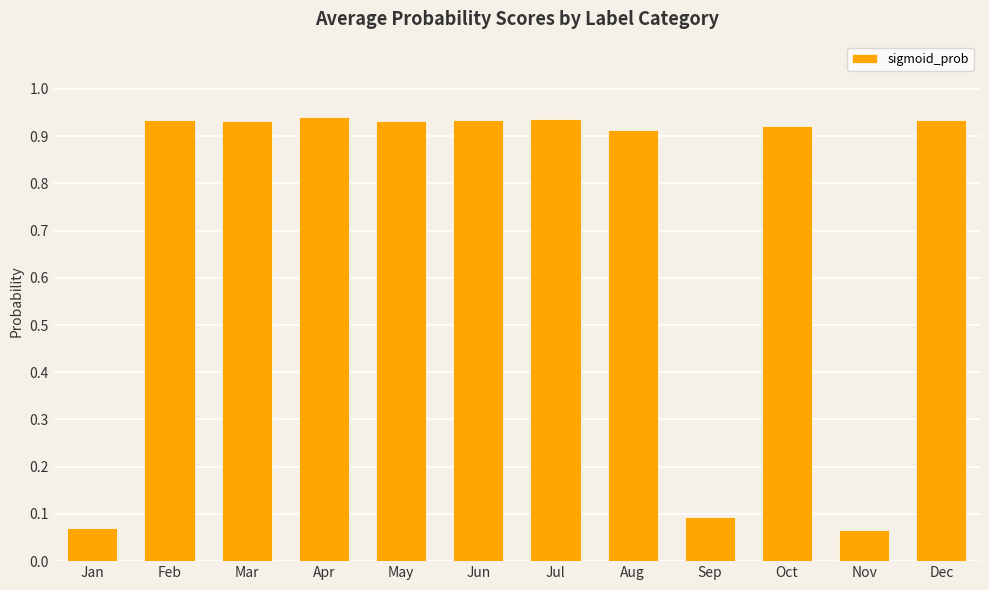

What is the sum of the values at Dec and Jul?

1.9